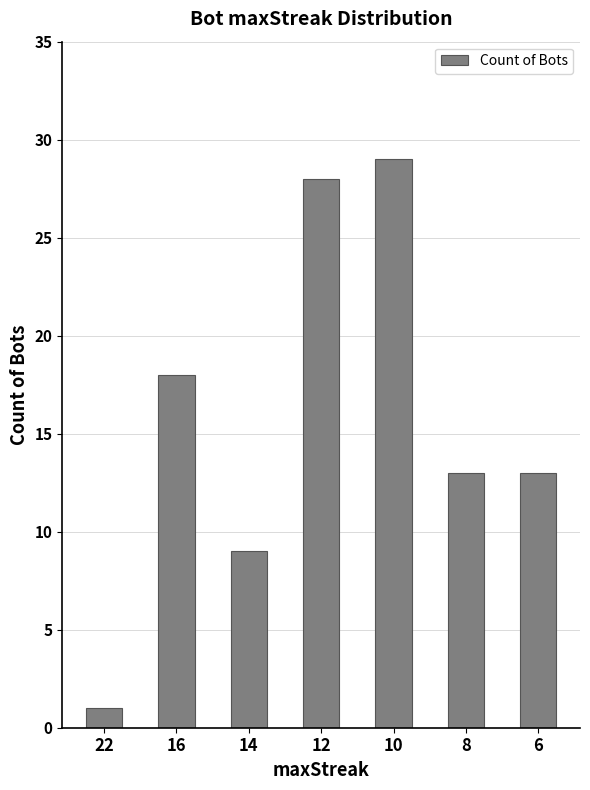

At which label does the data first exceed 13?

16